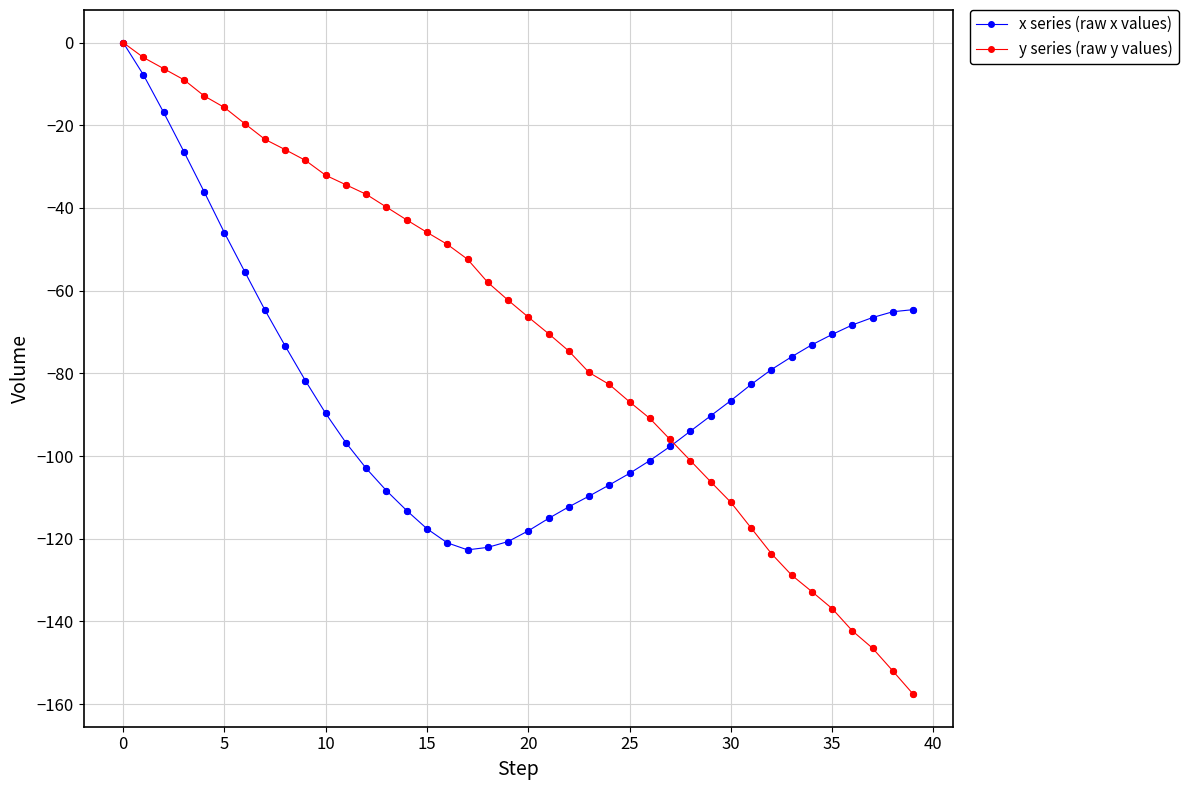

Which series has the largest total across all categories?

y series (raw y values)